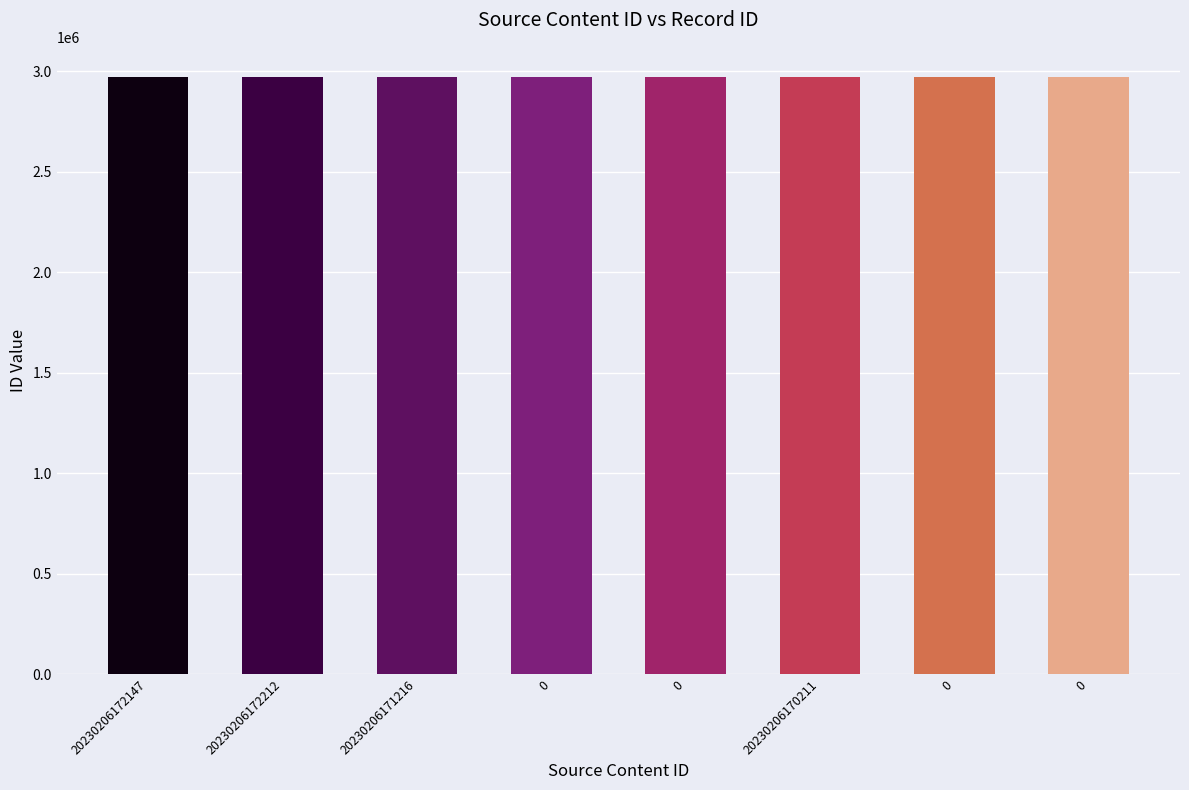

Reading left to right, what are all the values shown in this chart?

20230206172147=2973147	20230206172212=2973146	20230206171216=2973128	0=2973126	0=2973117	20230206170211=2973105	0=2973080	0=2973058